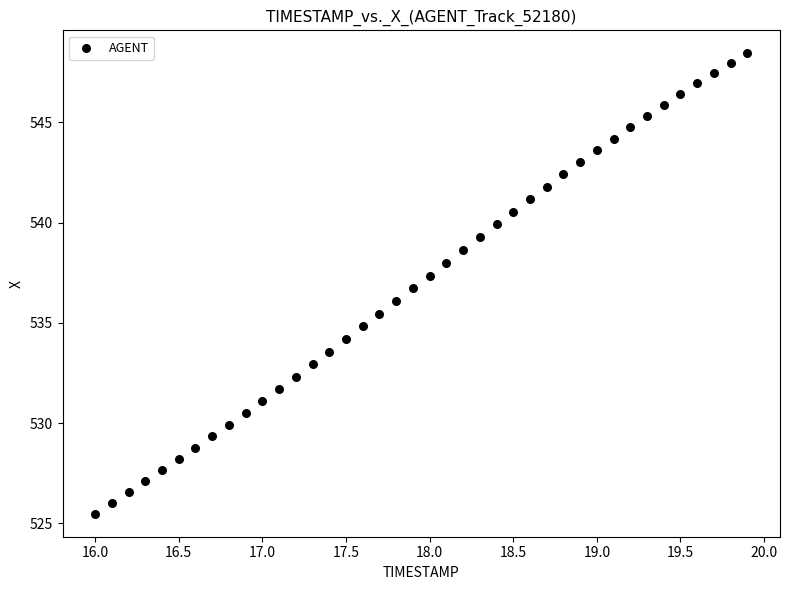

What is the range of X values (max minus min)?

3.9